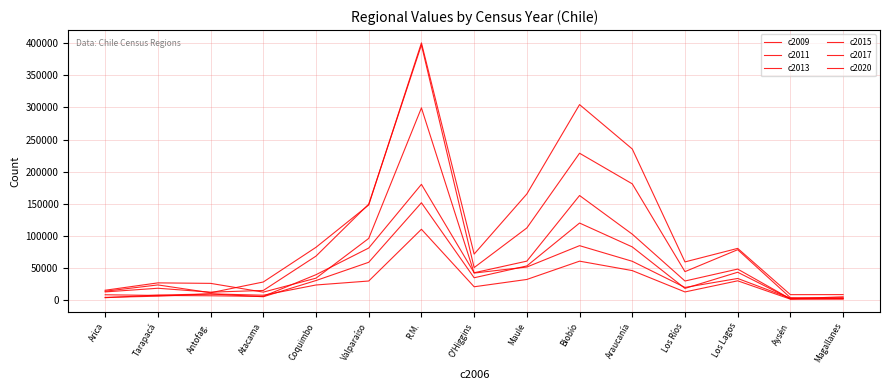

Does the chart display data point markers on the line(s)?

No